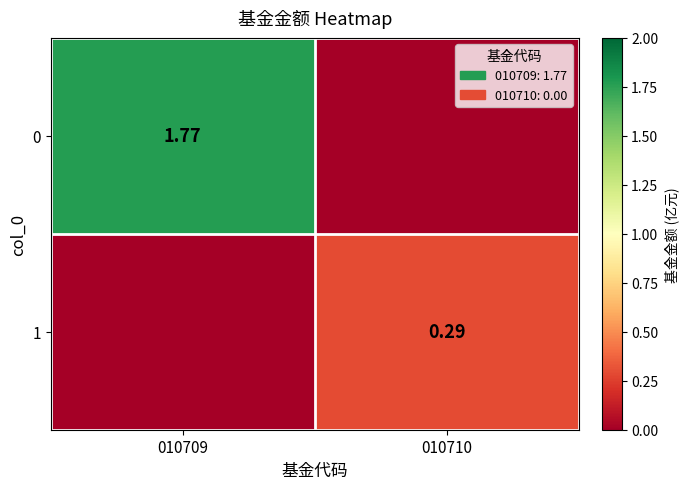

Is the value of 1 at 010710 greater than the value of 0 at 010709?

No